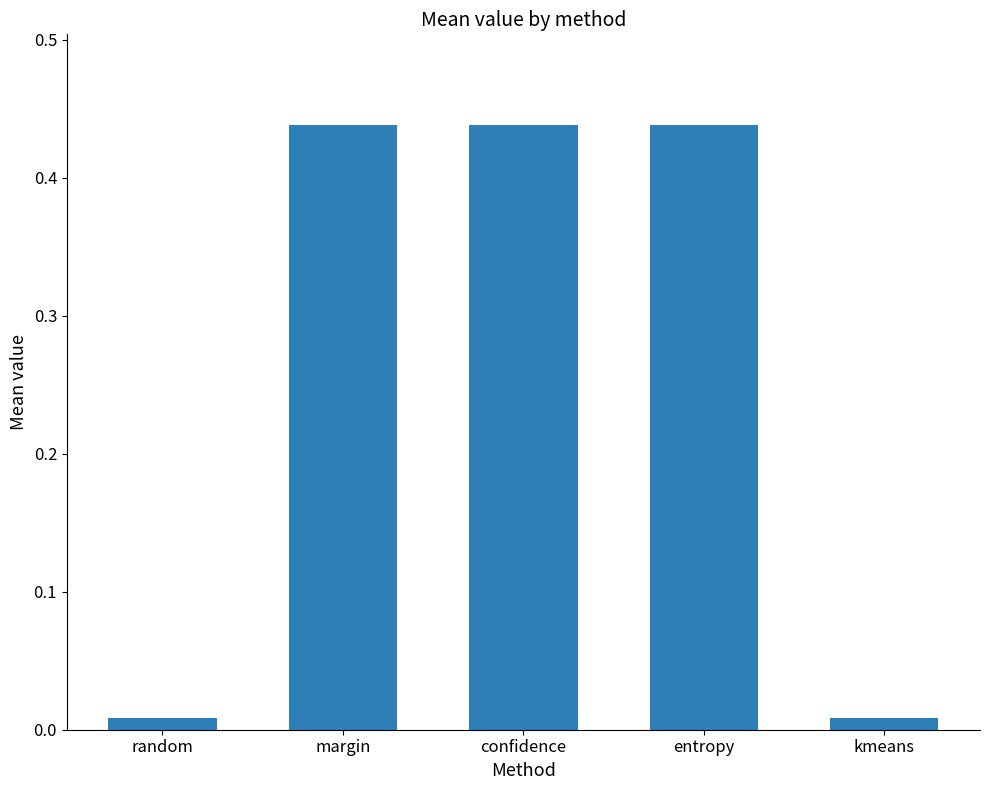

What is the average value?

0.3